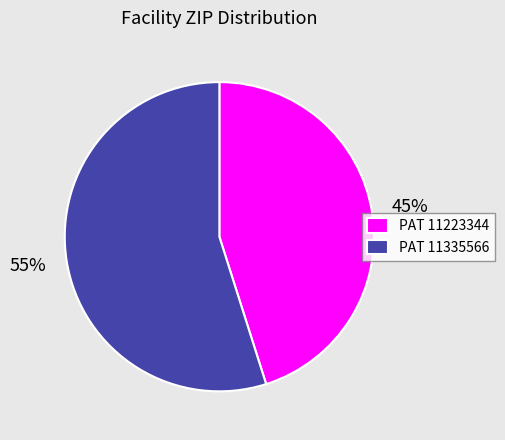

The PAT 11335566 slice represents 55% of the pie. True or false?

True